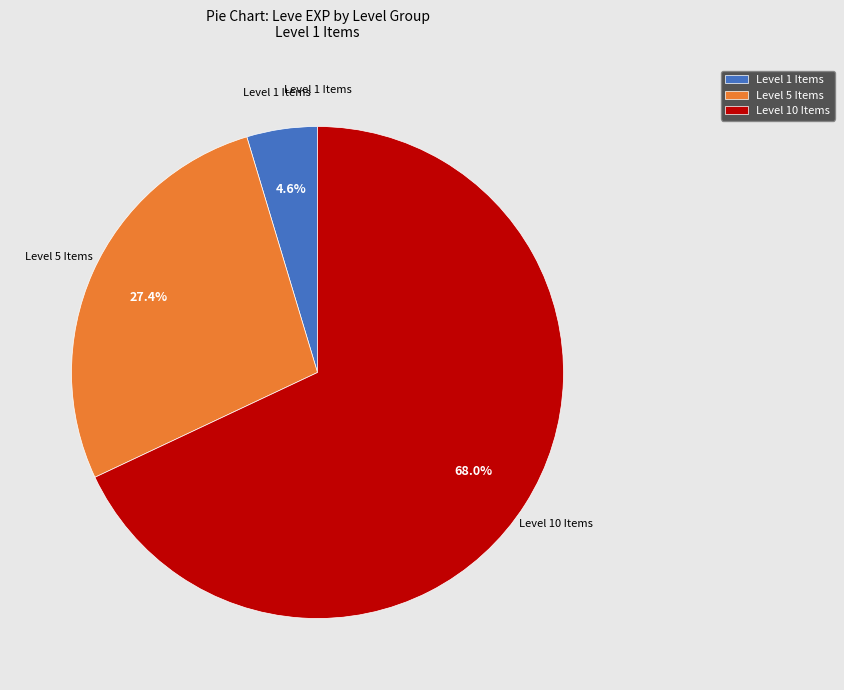

Which slice is the smallest?

Level 1 Items